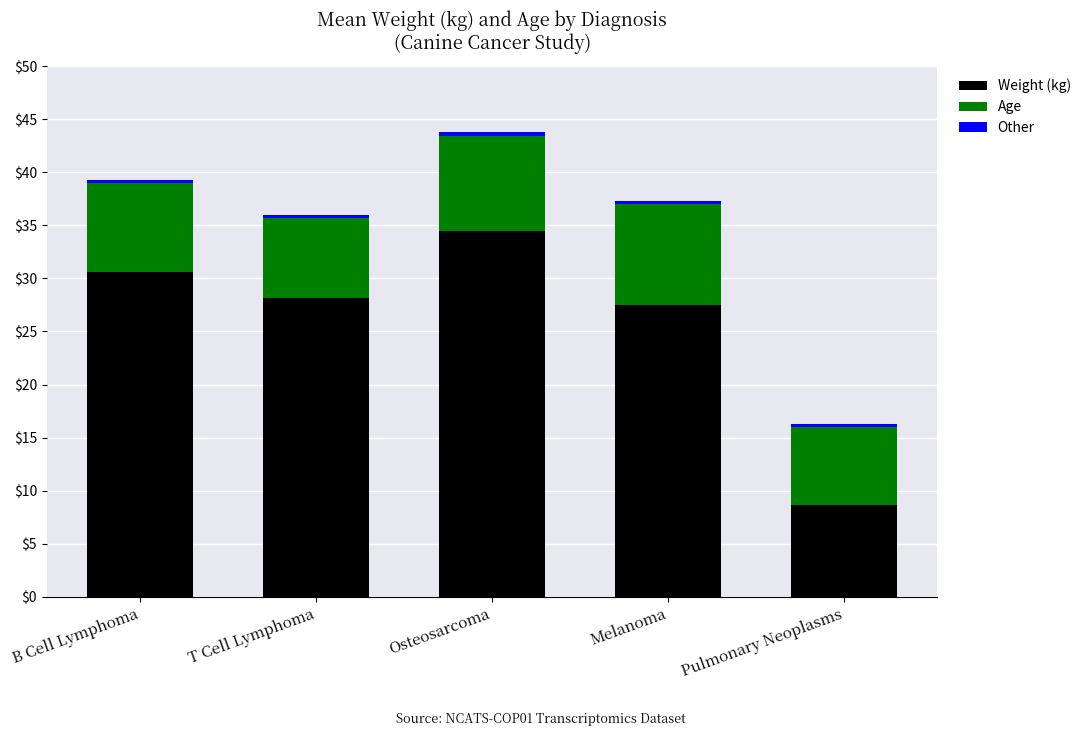

What is the difference between the maximum and minimum values in the Weight (kg) series?

25.8